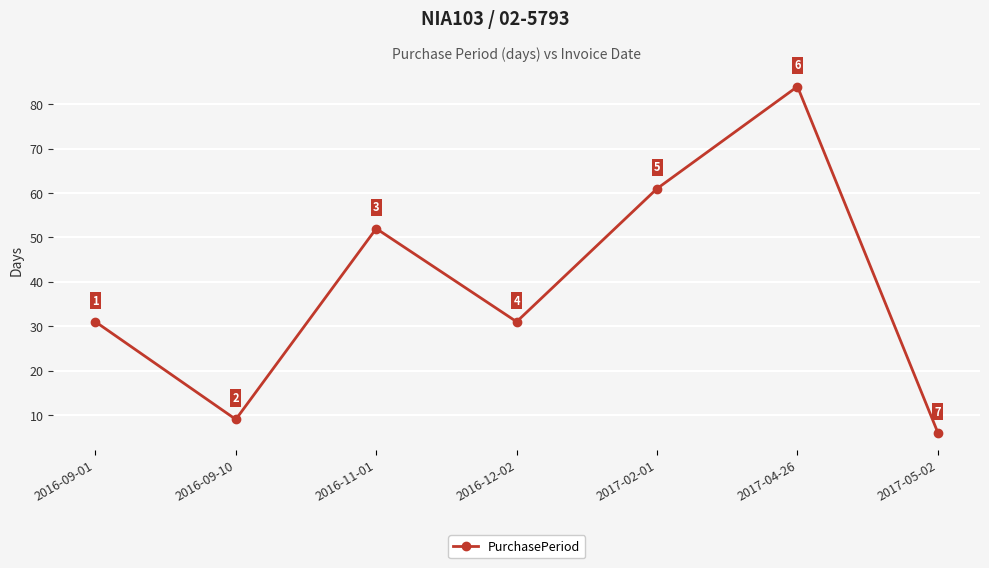

Reading right to left, transcribe all the data shown in this chart.

6	84	61	31	52	9	31